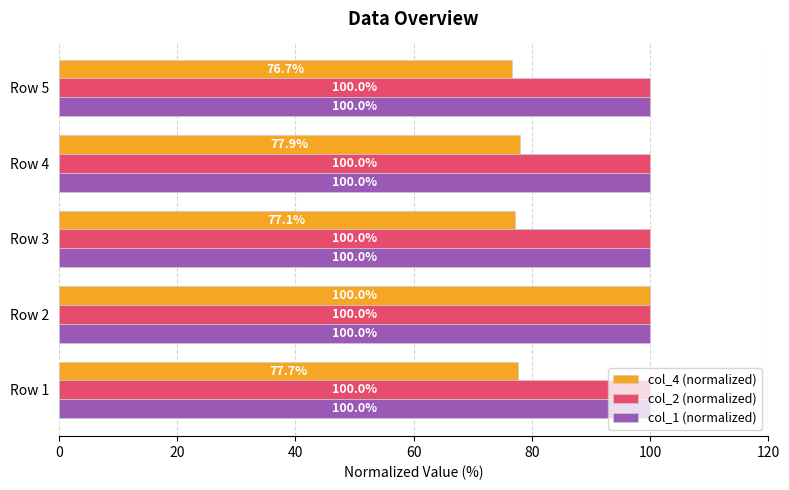

What is the total value across all series at Row 3?

277.1